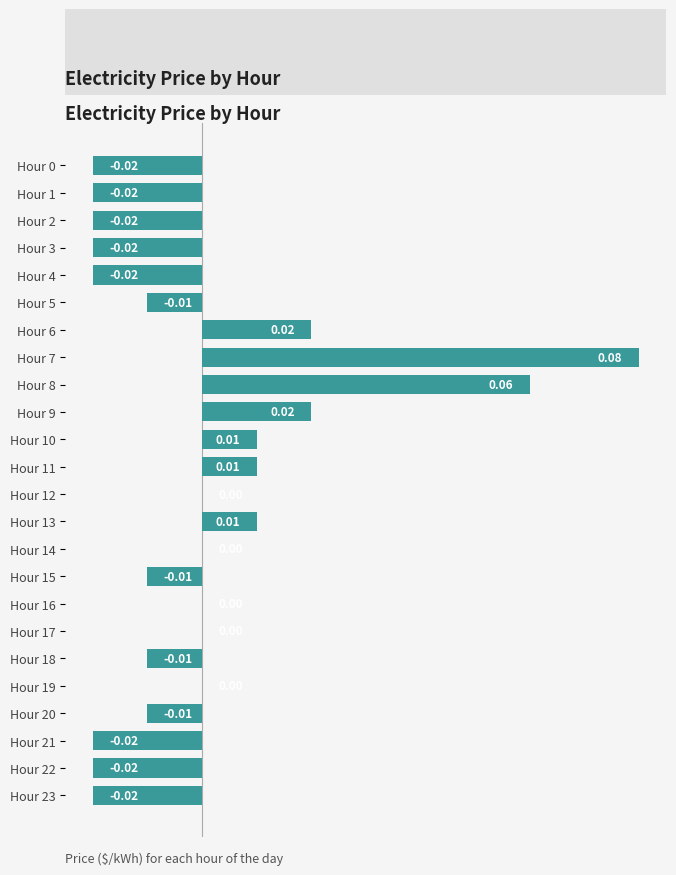

How many categories are shown in the chart?

24